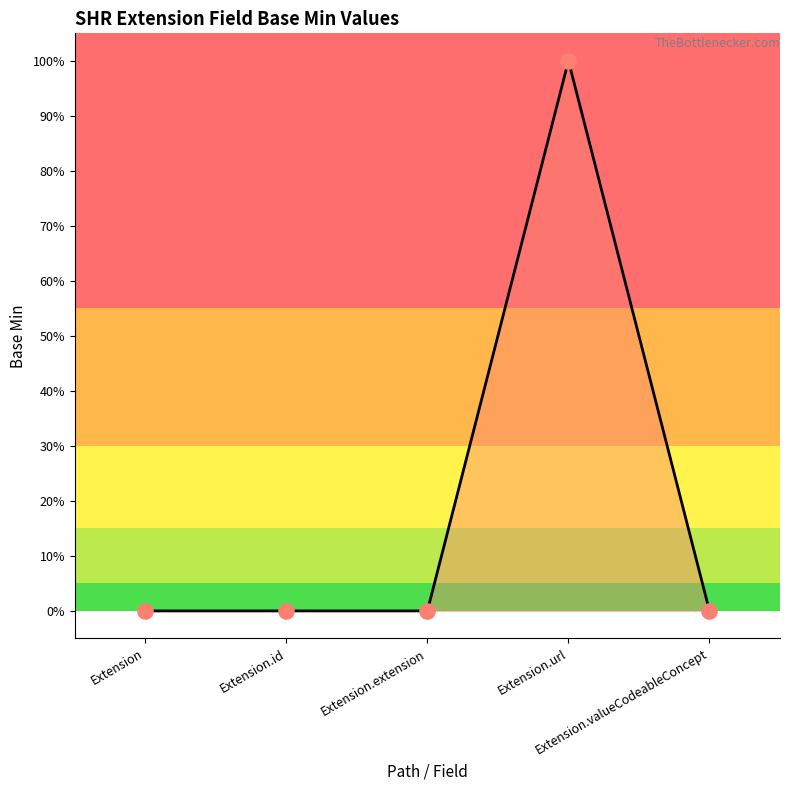

Between Extension.extension and Extension.id, which is larger?

Extension.extension